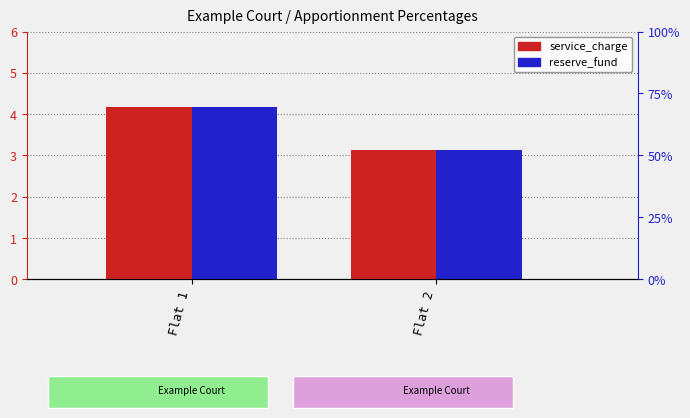

What are all the series names shown in the legend?

service_charge, reserve_fund